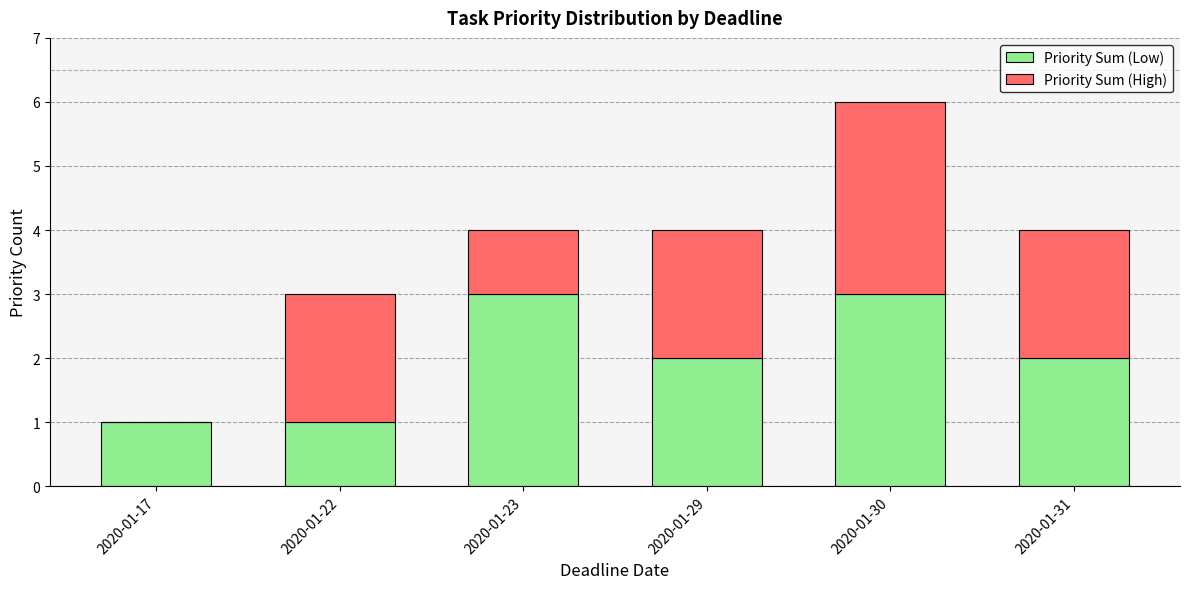

What is the highest value of the Priority Sum (Low) series?

3